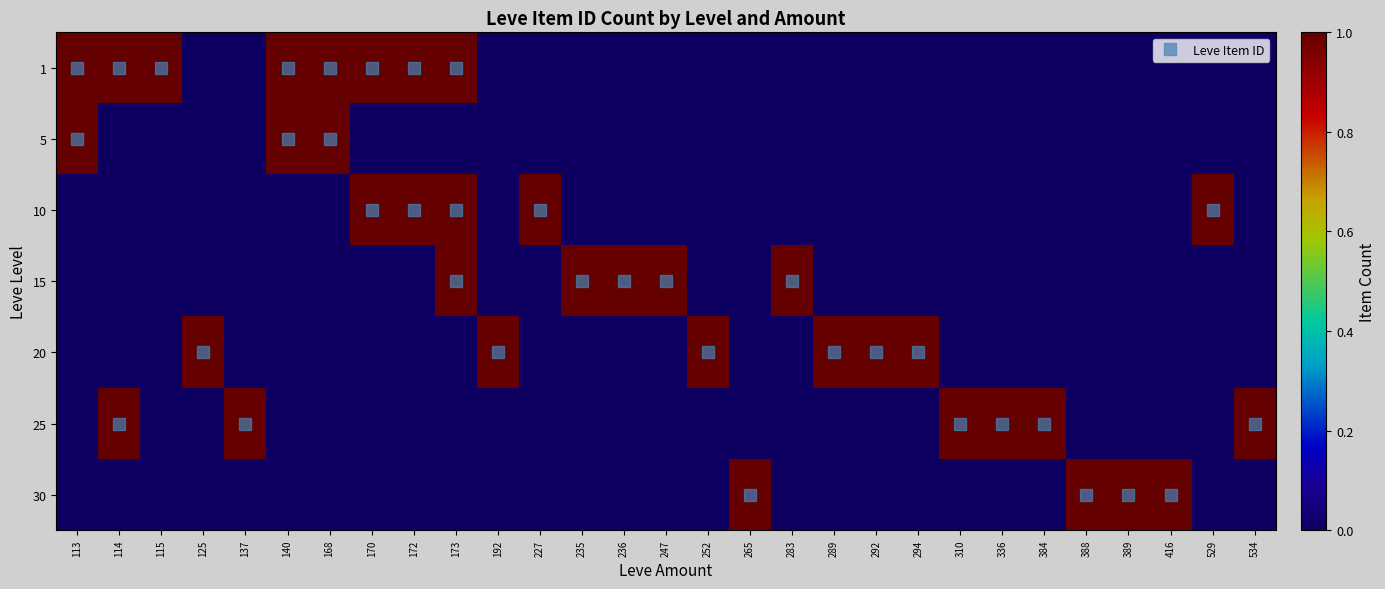

Count the number of data series in this chart.

7